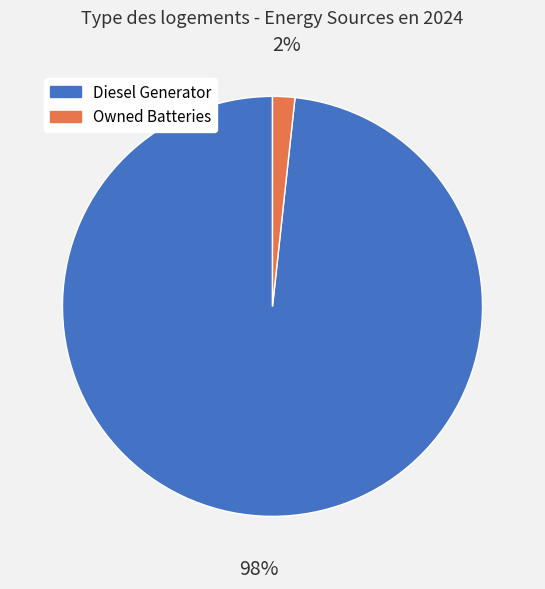

How many segments does this pie chart have?

2